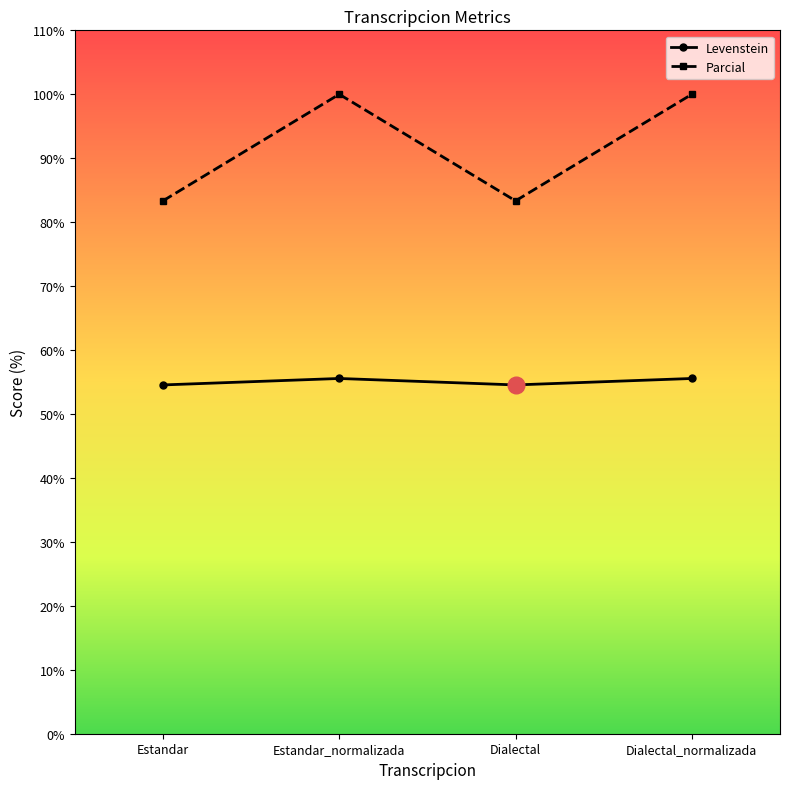

How many lines are shown in the chart?

2